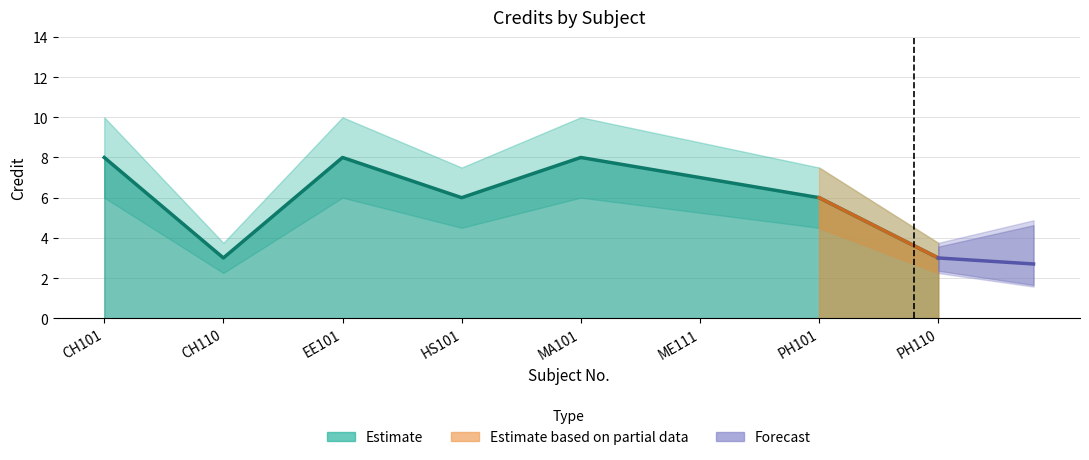

Reading right to left, transcribe all the data shown in this chart.

3	6	7	8	6	8	3	8